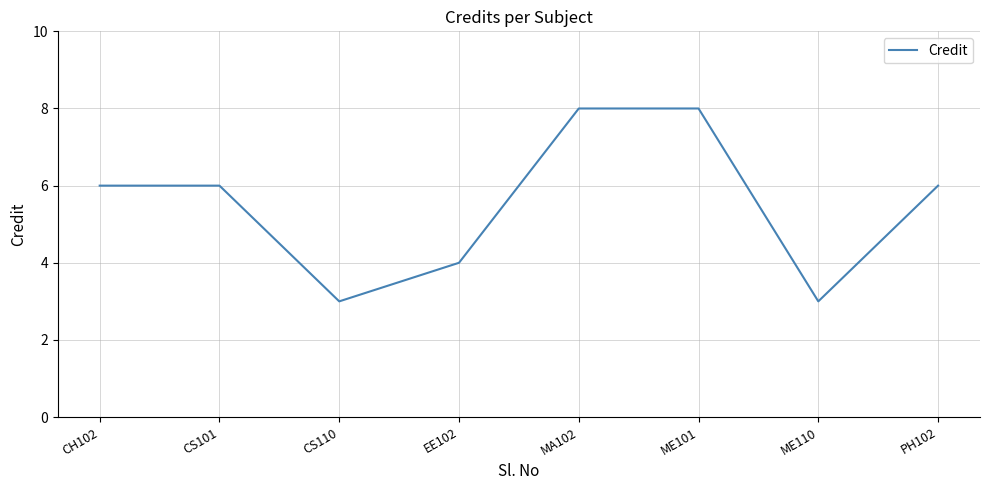

Reading left to right, what are all the values shown in this chart?

6	6	3	4	8	8	3	6